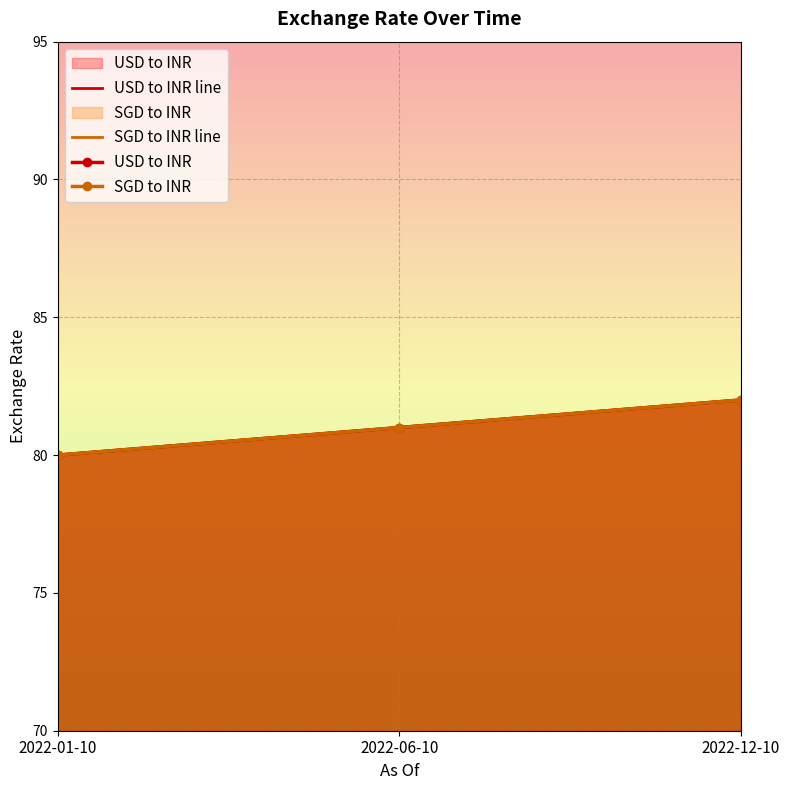

What is the value of the SGD to INR line point at the 3rd from the left?

82